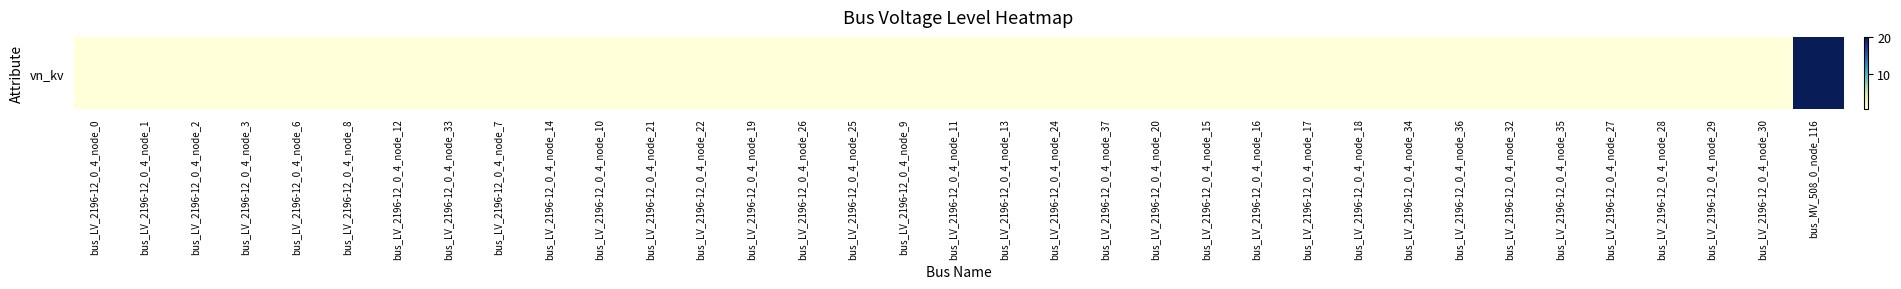

The chart shows a value of 0.4 at bus_LV_2196-12_0_4_node_26. True or false?

True